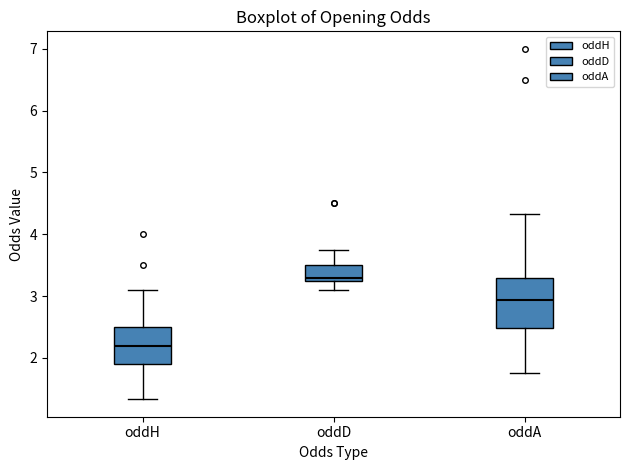

Which box's median line is the highest?

oddD